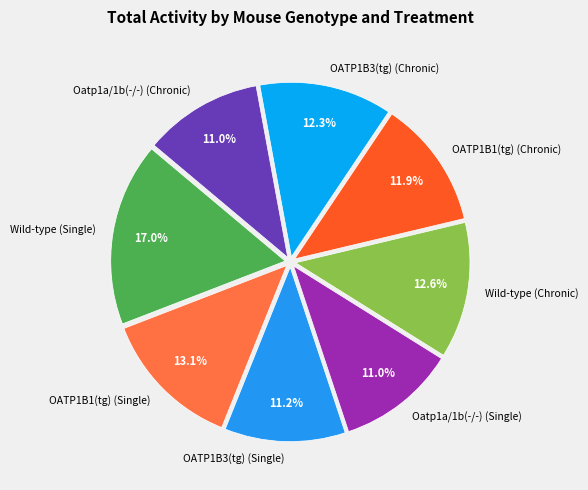

Does any single category account for the majority?

No